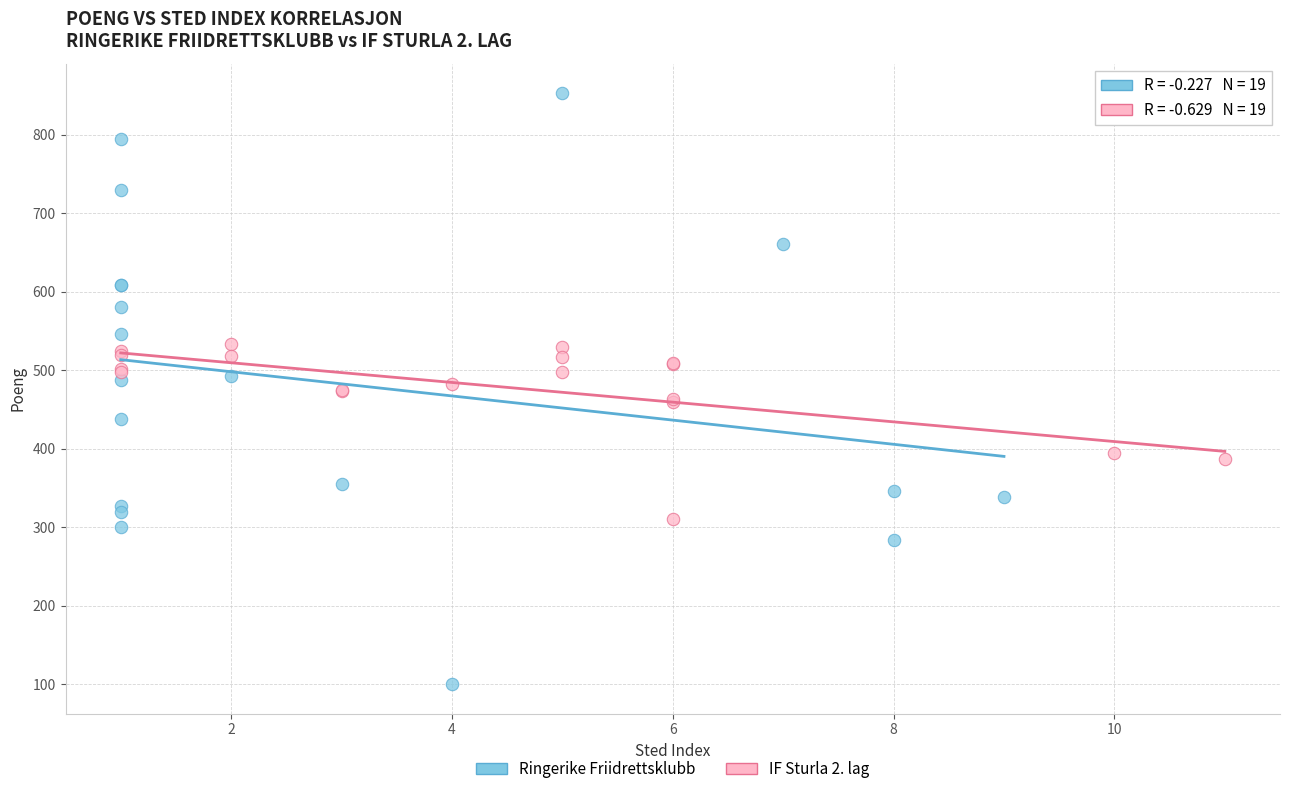

Which series contains the lowest Y value?

Ringerike Friidrettsklubb